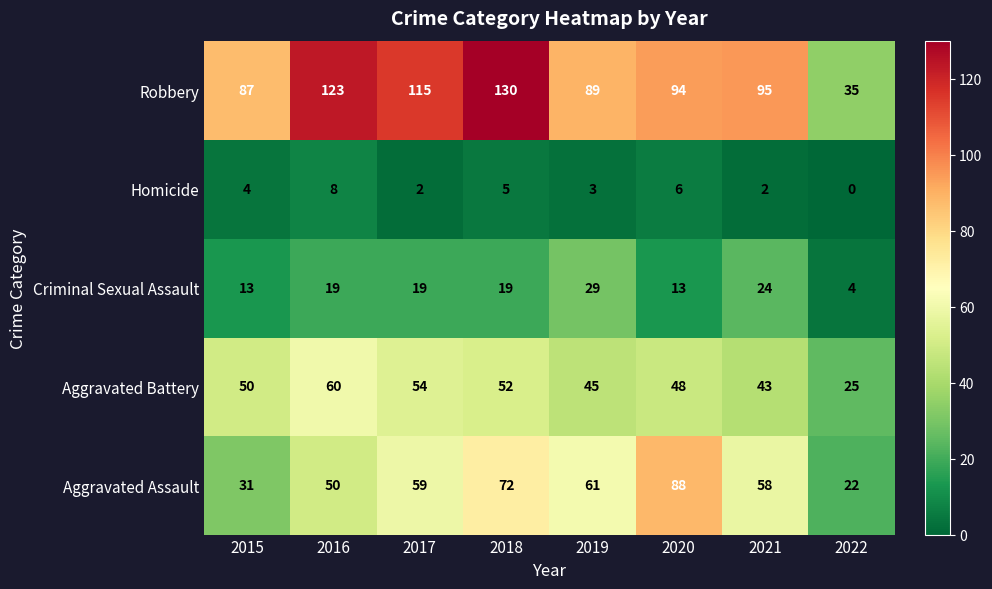

Where is Homicide nearest to the value 4?

2015